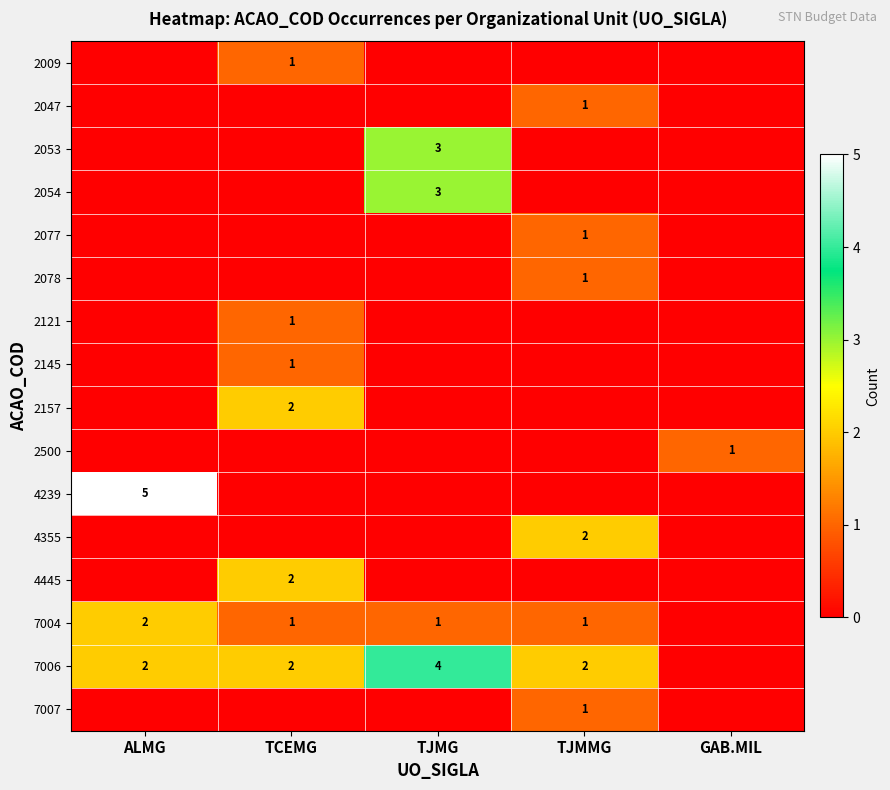

Is it true that 7004 equals 1 at ALMG?

False